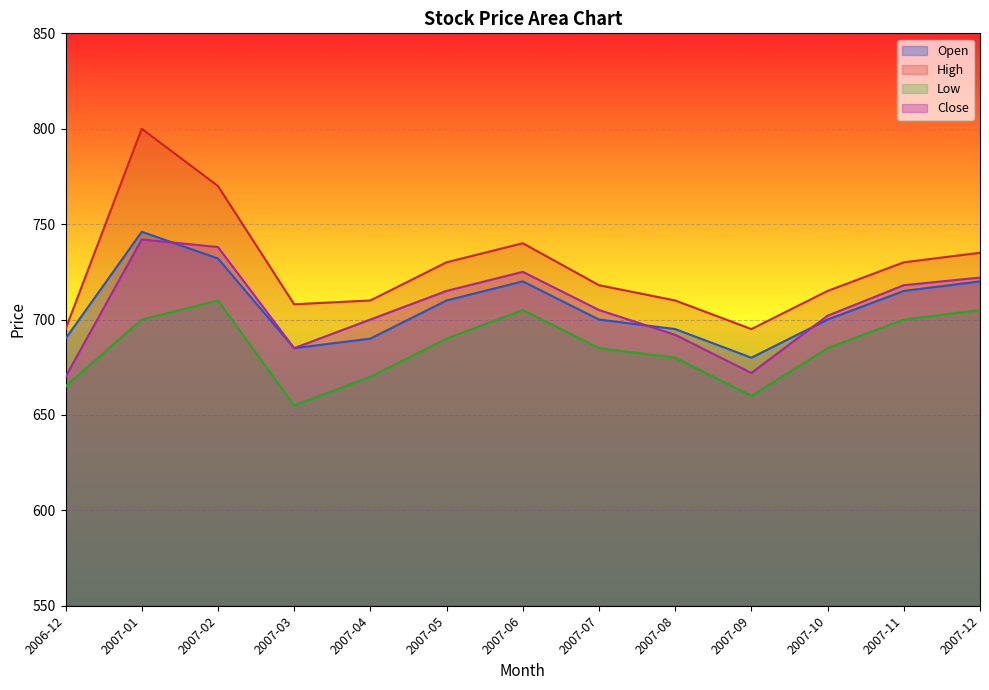

The Low series shows 987 at 2007-09. True or false?

False